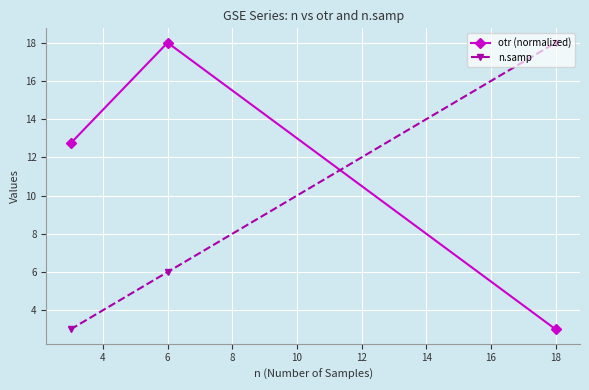

What is the difference between the maximum and minimum values in the n.samp series?

15.0